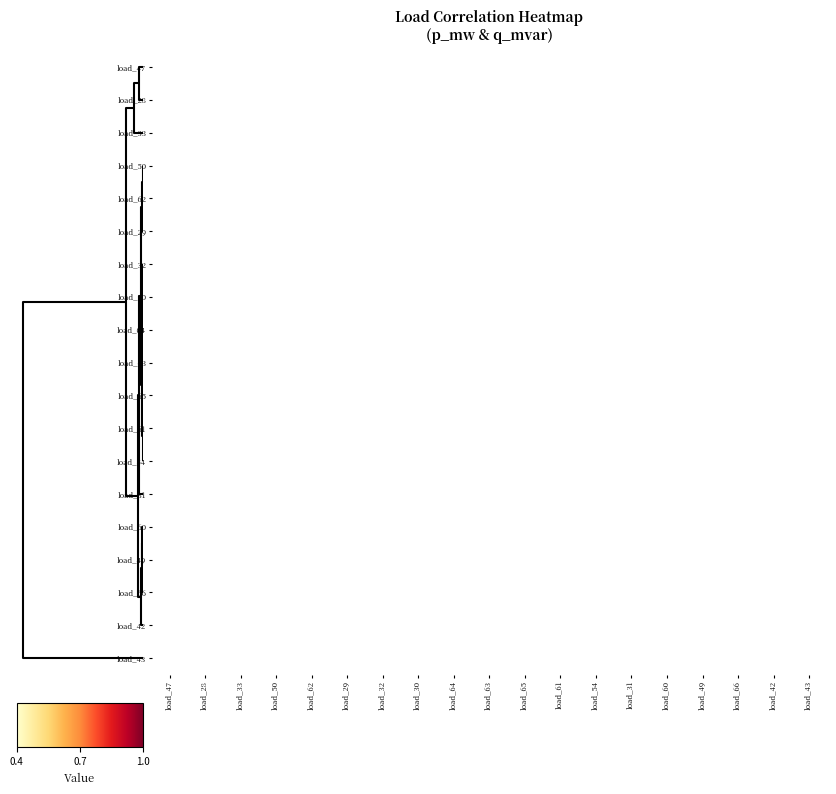

Is the value of load_31 at load_62 greater than the value of load_64 at load_31?

No